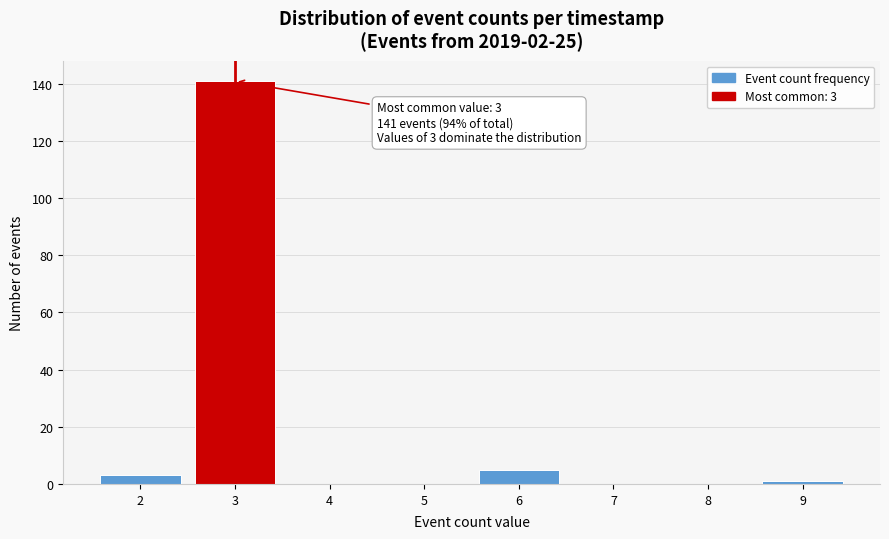

Over which range of the x-axis is the bar tallest?

2.5 to 3.5